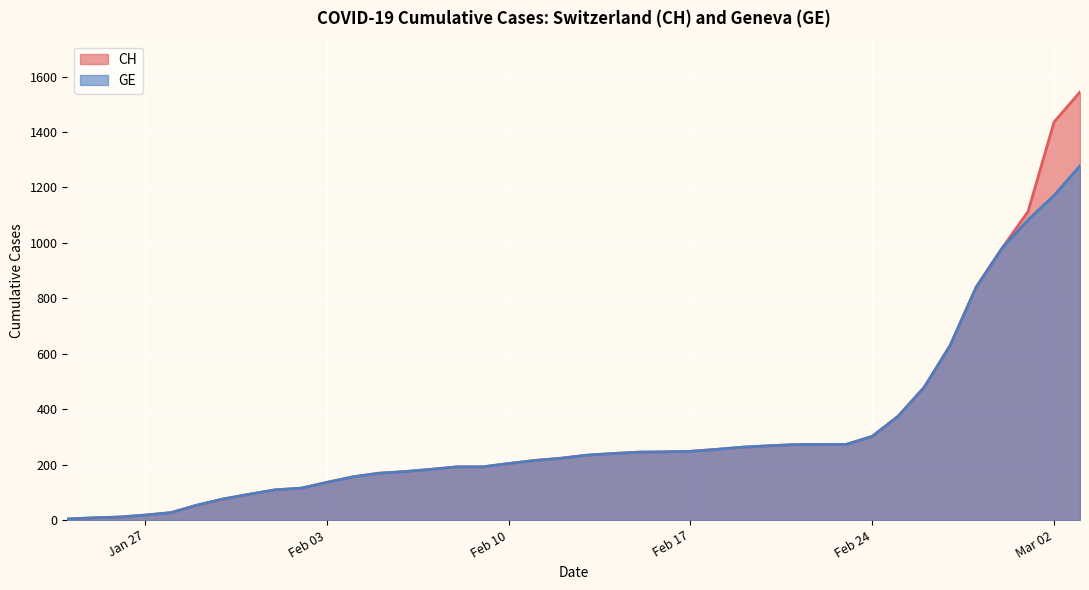

Which series has the largest range (max minus min)?

CH